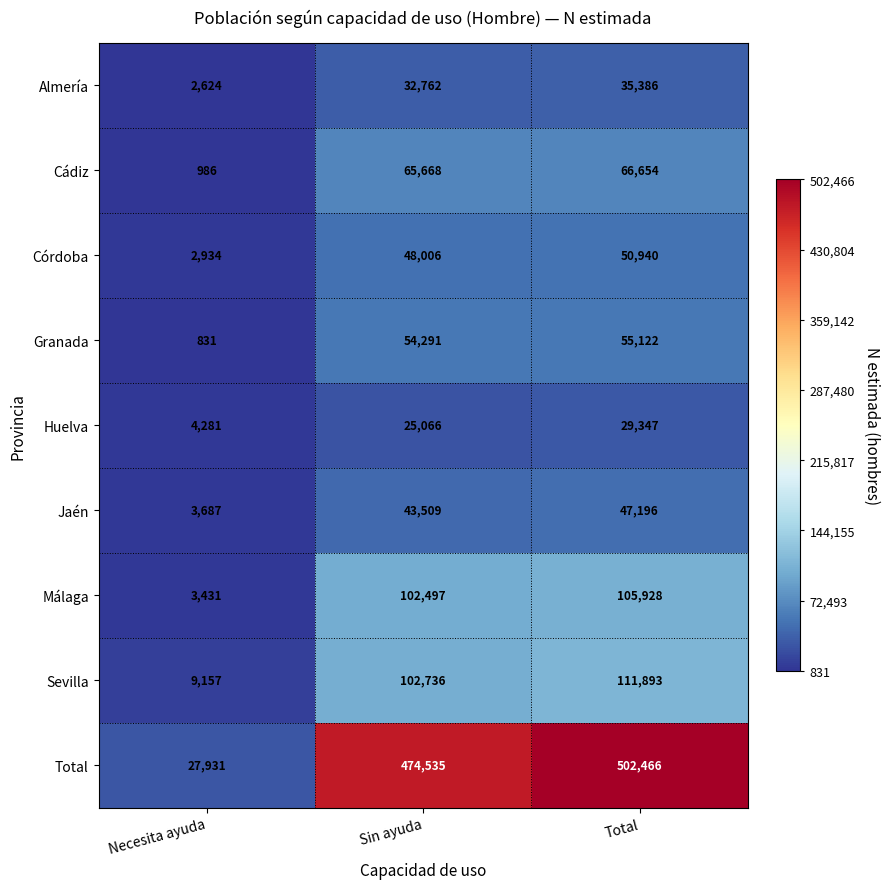

What is the maximum value shown in the chart?

502466